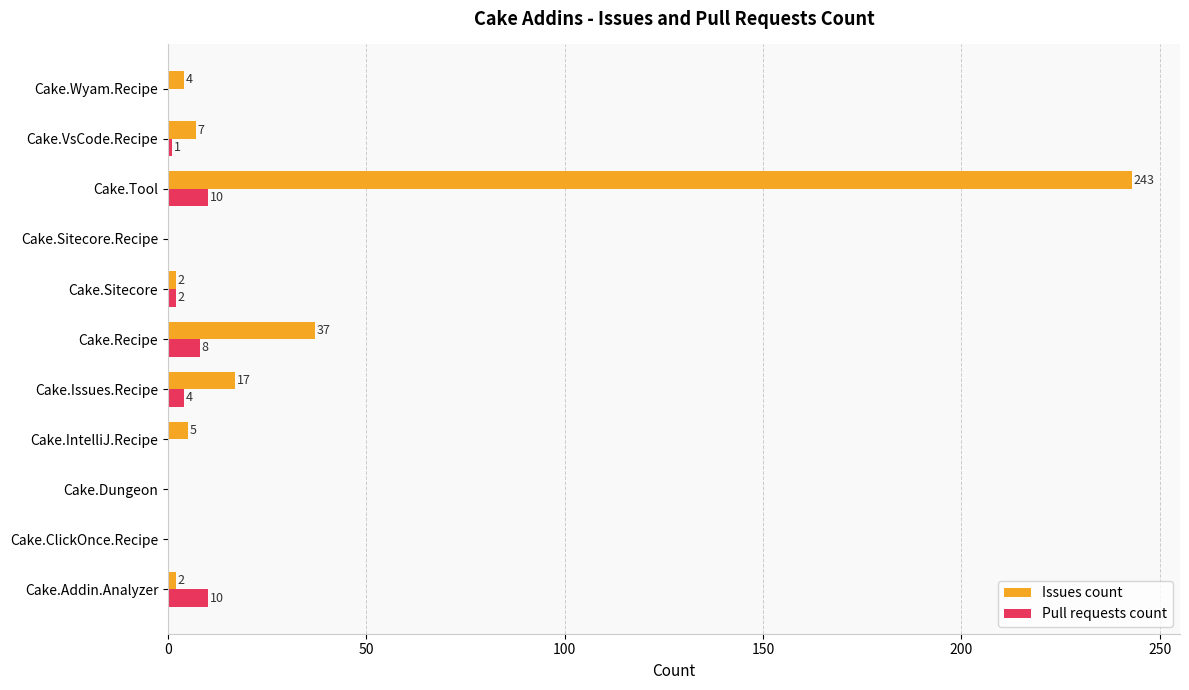

What is the total value across all series at Cake.Sitecore?

4